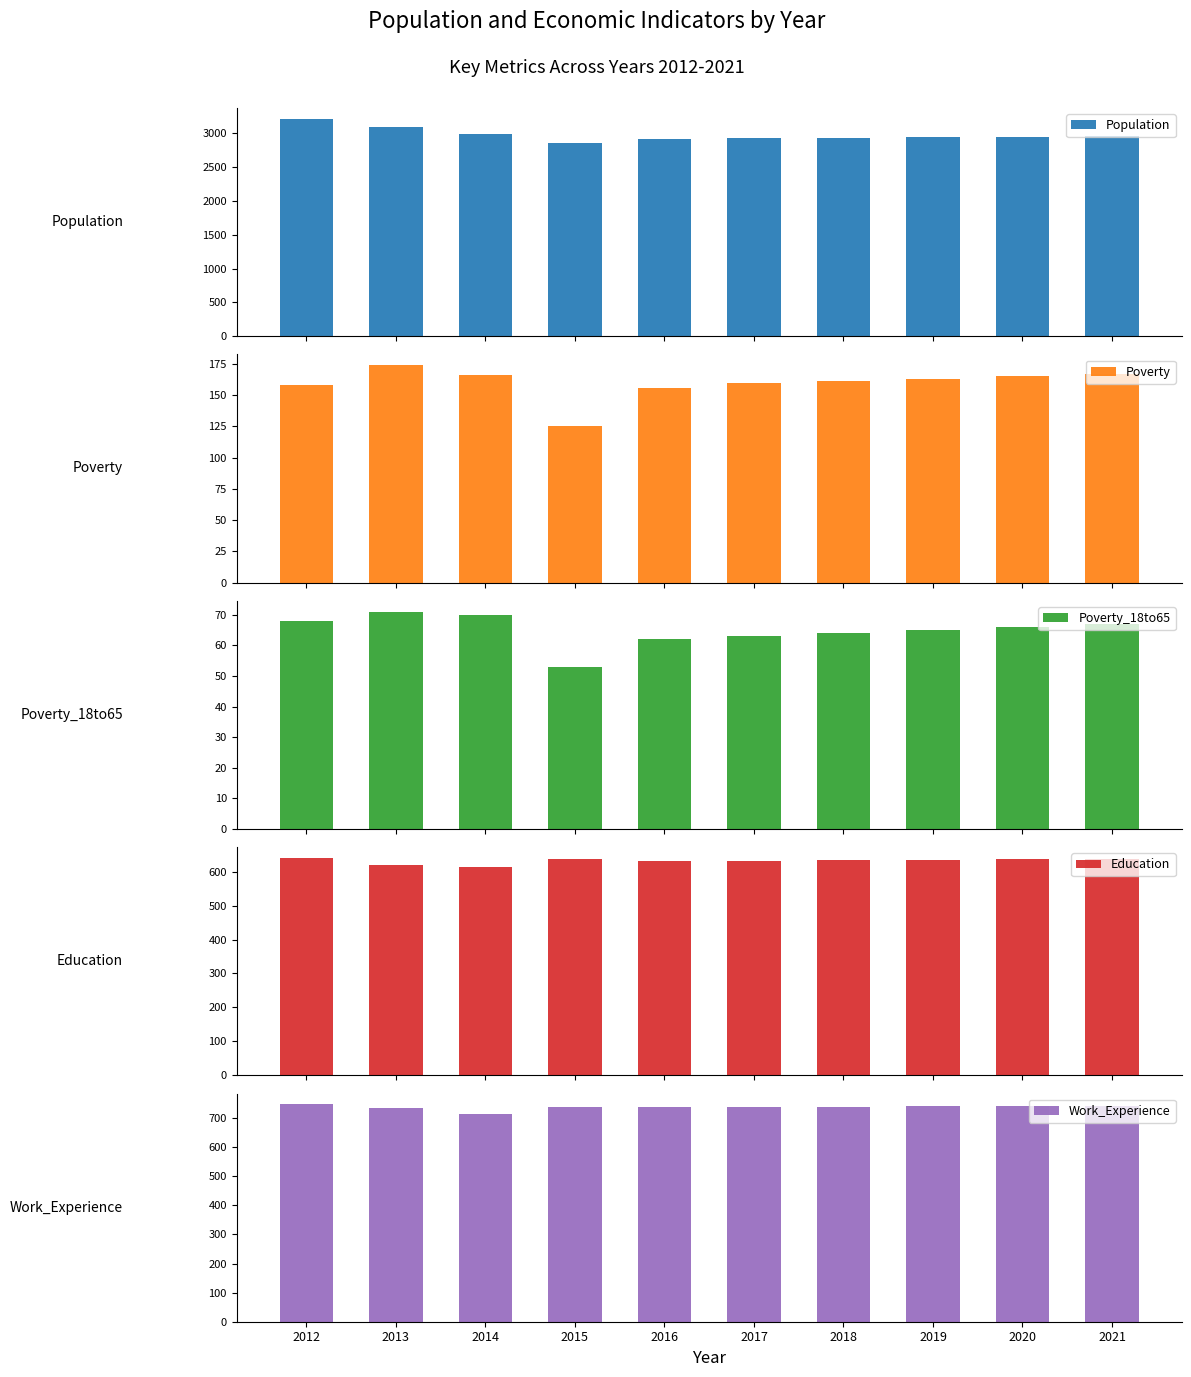

At which label does Poverty first exceed 163?

2013